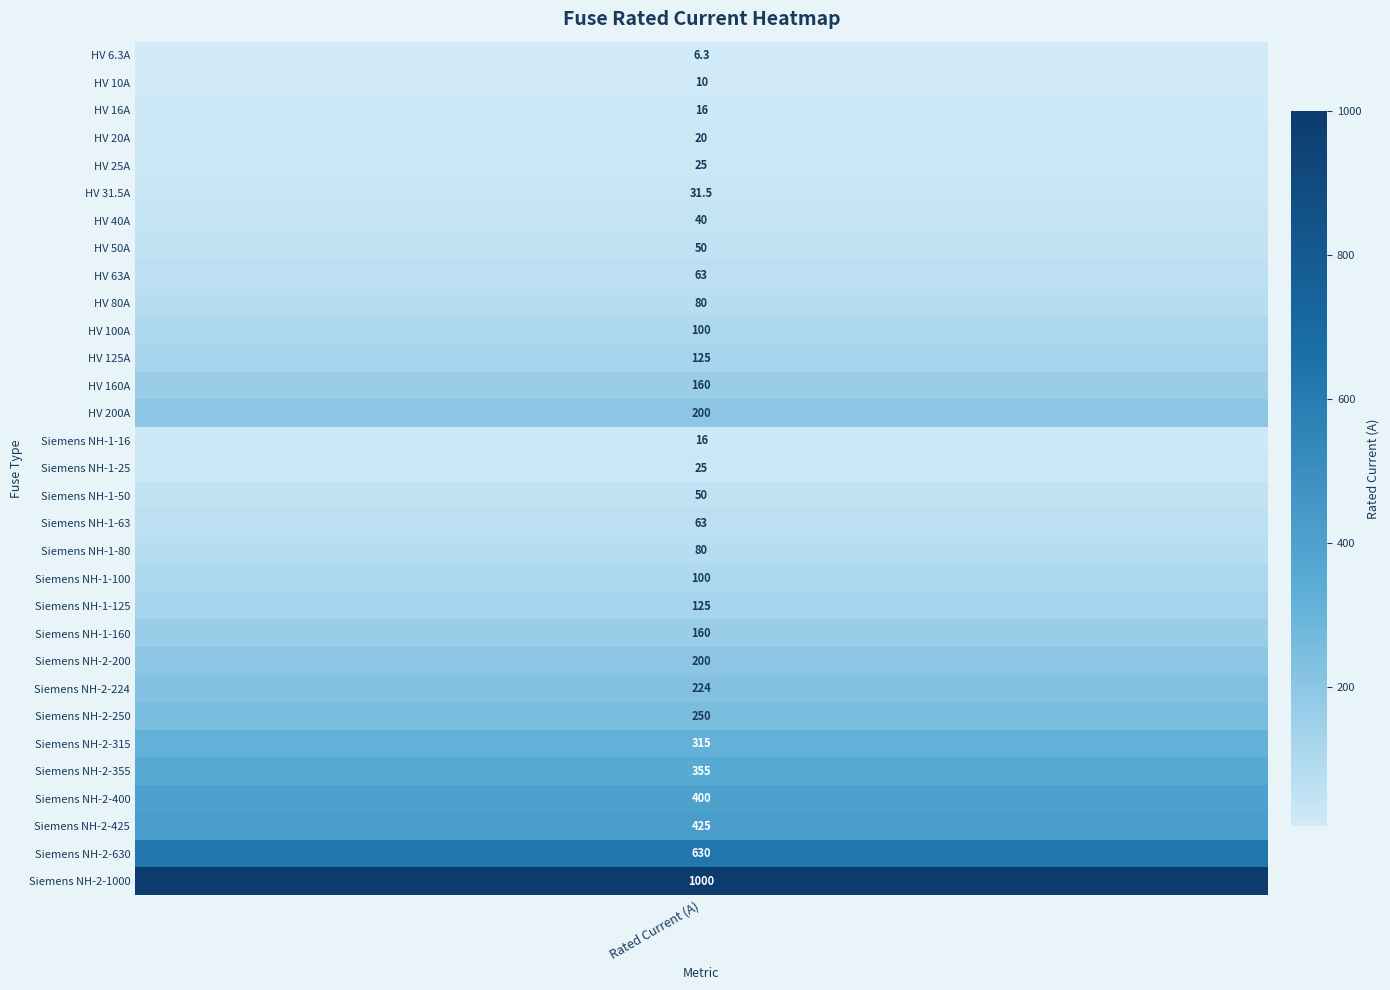

What is the difference between the maximum and minimum values?

993.7